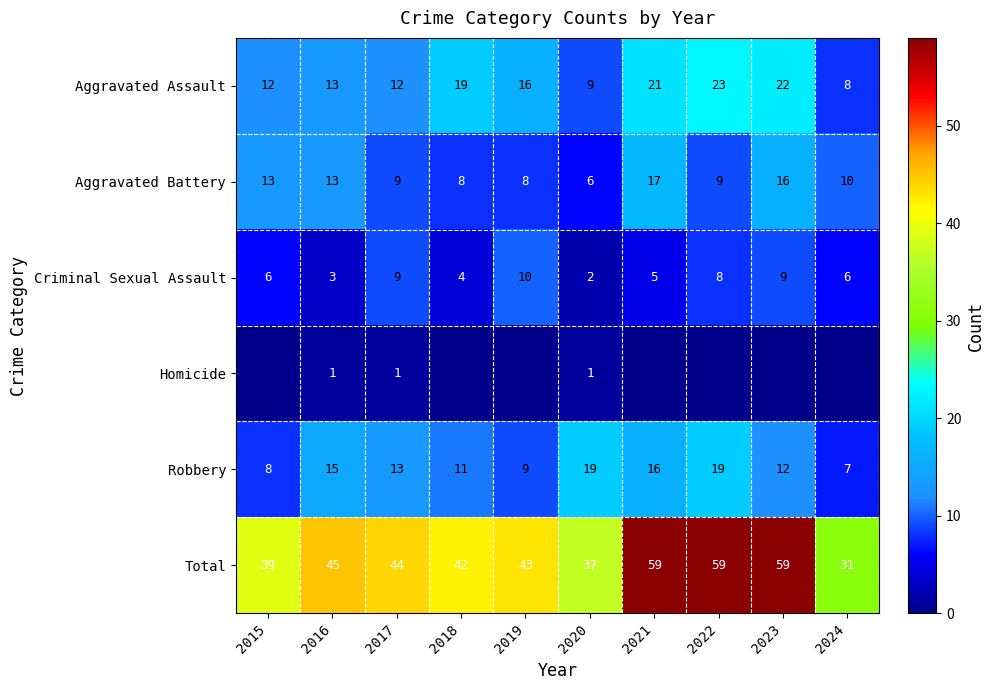

Which category has the lowest value across all series?

2015